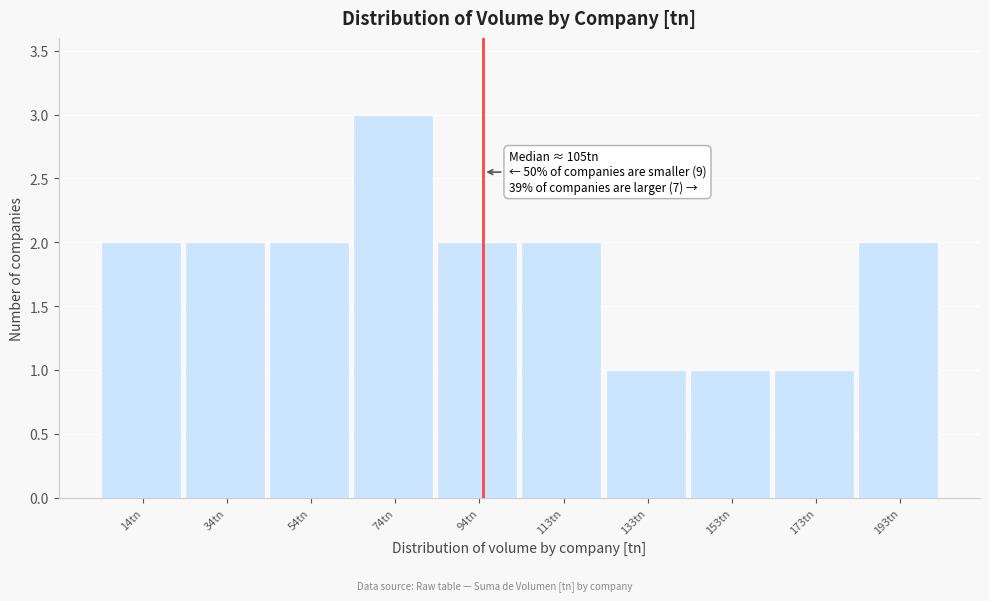

Reading left to right, what are all the values shown in this chart?

2	2	2	3	2	2	1	1	1	2